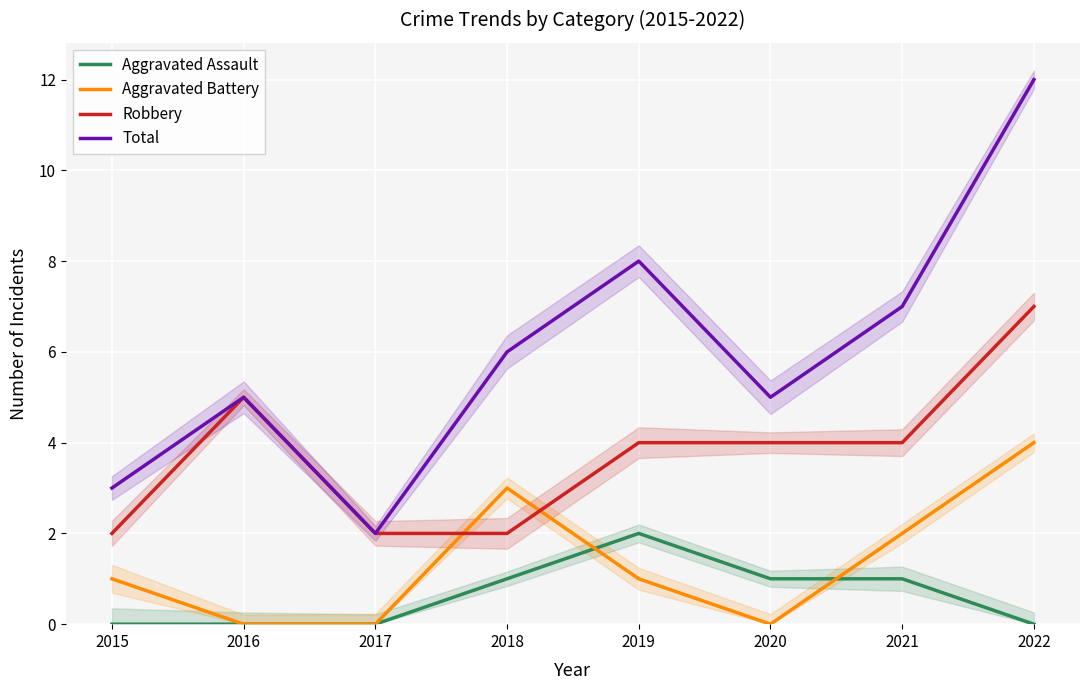

At how many categories does at least one series exceed 6?

3